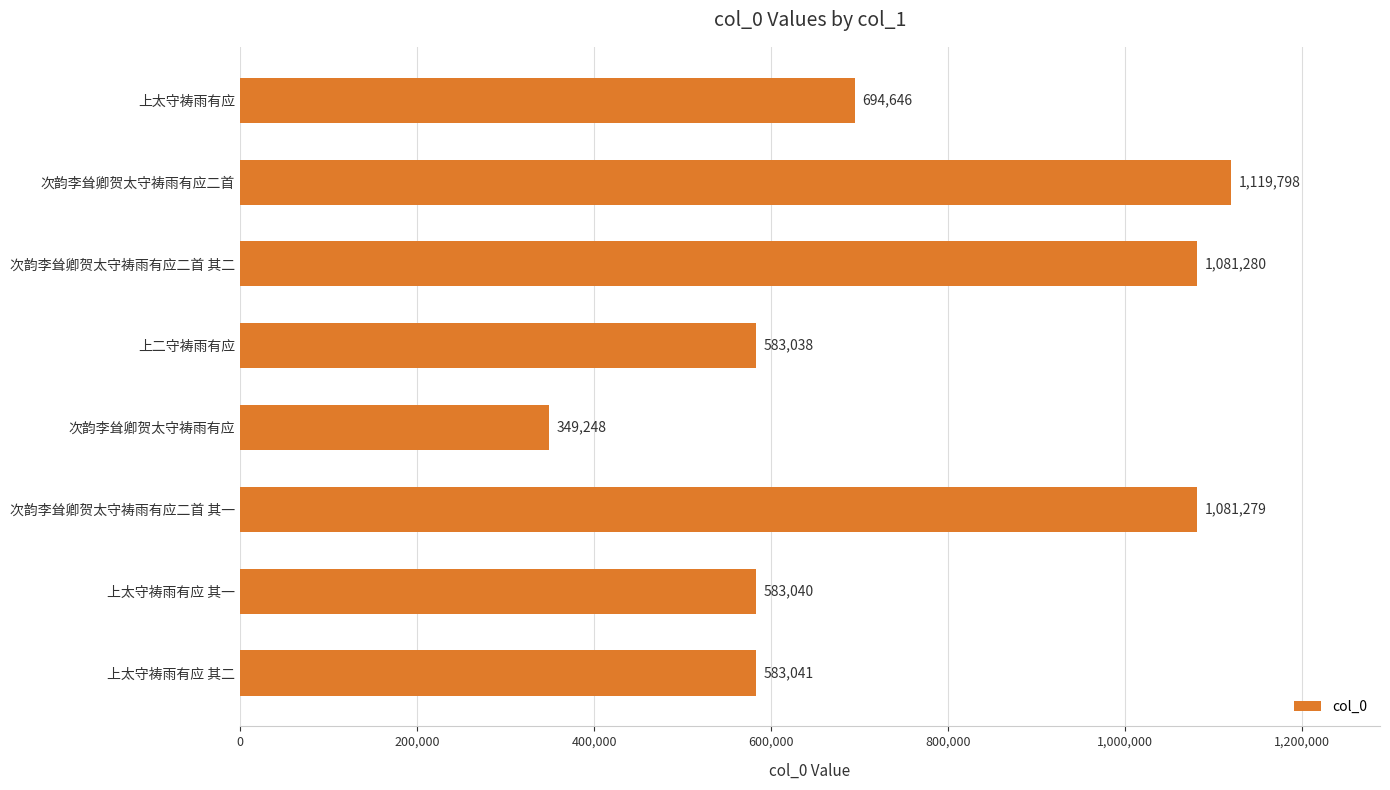

List the labels in order of value, smallest first.

次韵李耸卿贺太守祷雨有应, 上二守祷雨有应, 上太守祷雨有应 其一, 上太守祷雨有应 其二, 上太守祷雨有应, 次韵李耸卿贺太守祷雨有应二首 其一, 次韵李耸卿贺太守祷雨有应二首 其二, 次韵李耸卿贺太守祷雨有应二首